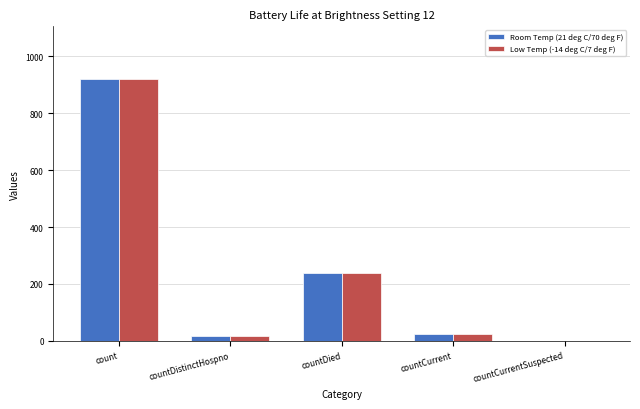

Reading left to right, extract all data points from this chart.

Room Temp (21 deg C/70 deg F): 921	17	239	23	0
Low Temp (-14 deg C/7 deg F): 921	17	239	23	0